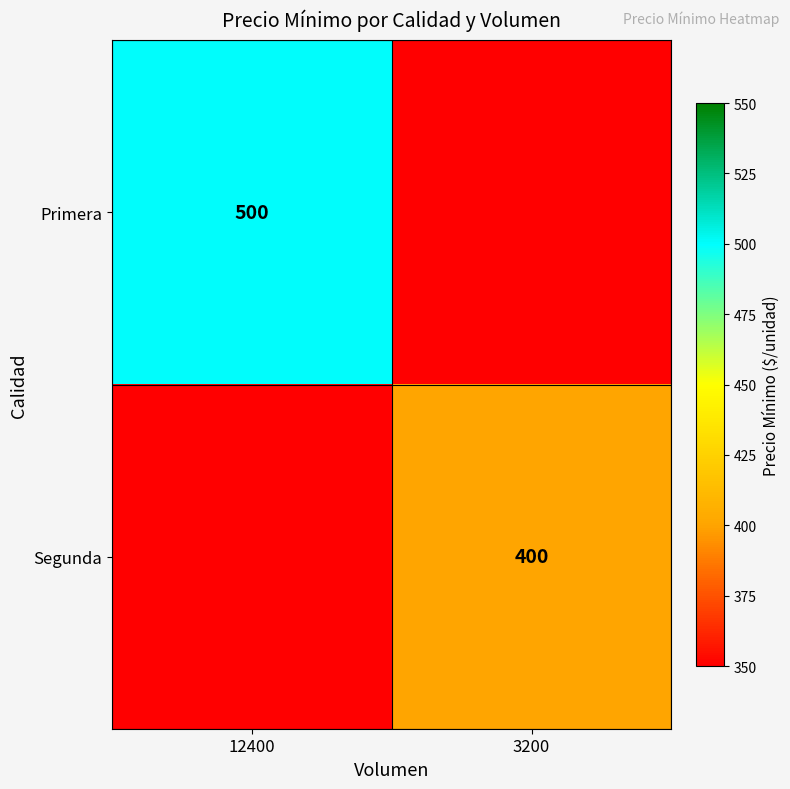

How many distinct data groups are displayed?

2